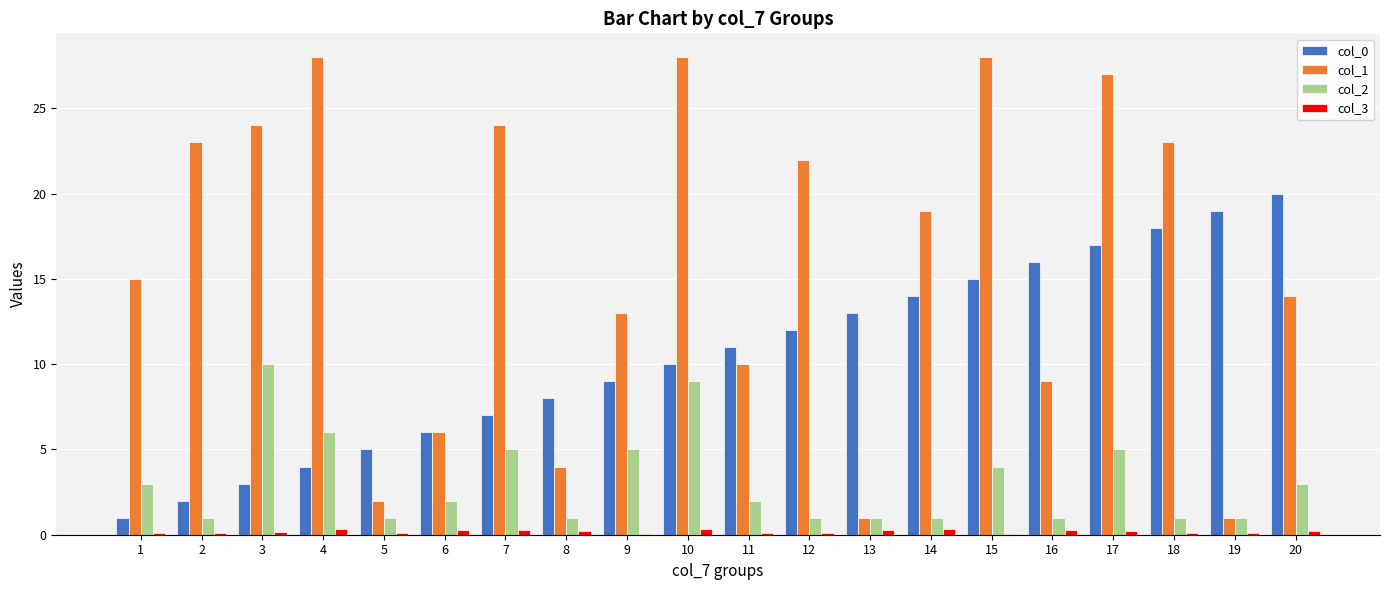

What is the greatest value displayed?

28.0